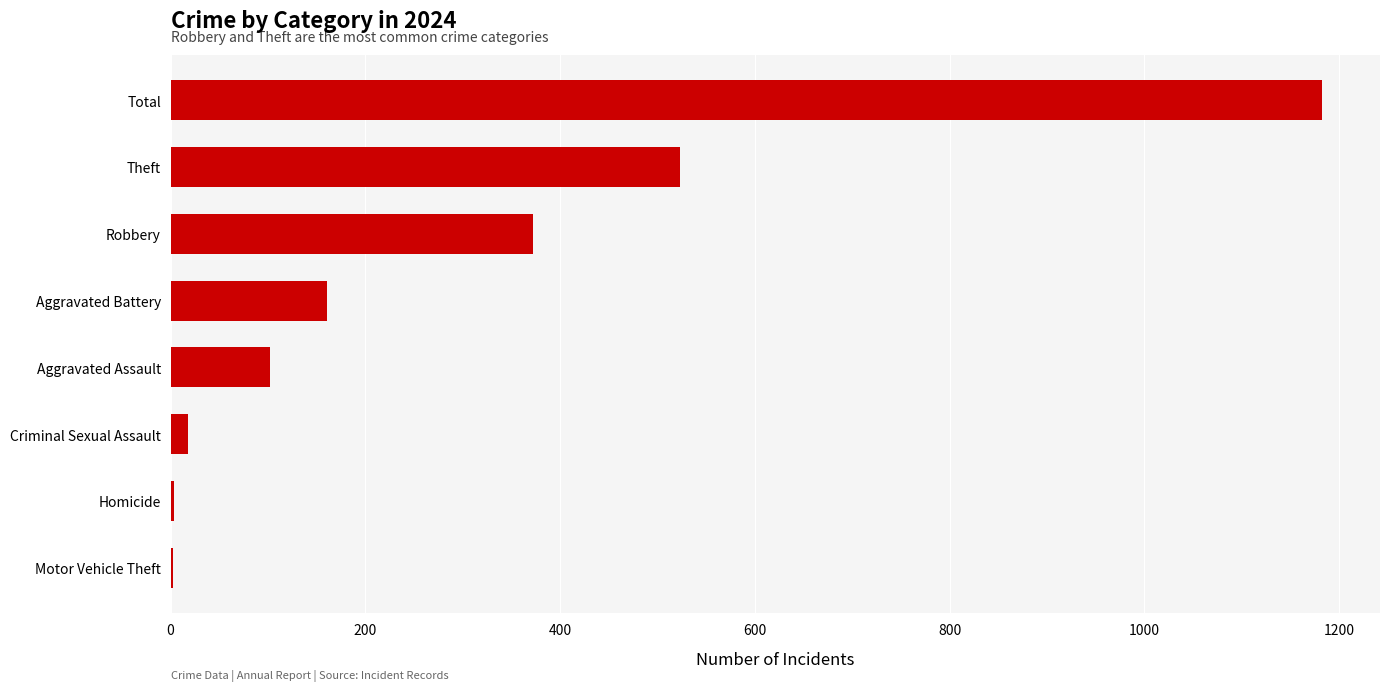

Which has a higher value, Theft or Total?

Total